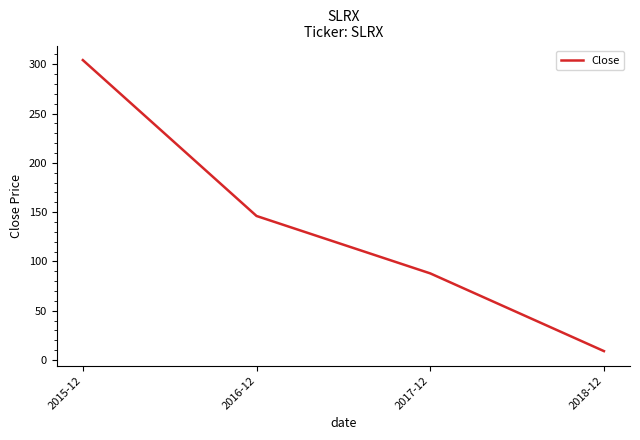

Approximately how many times larger is the value at 2016-12 compared to 2018-12?

16.1